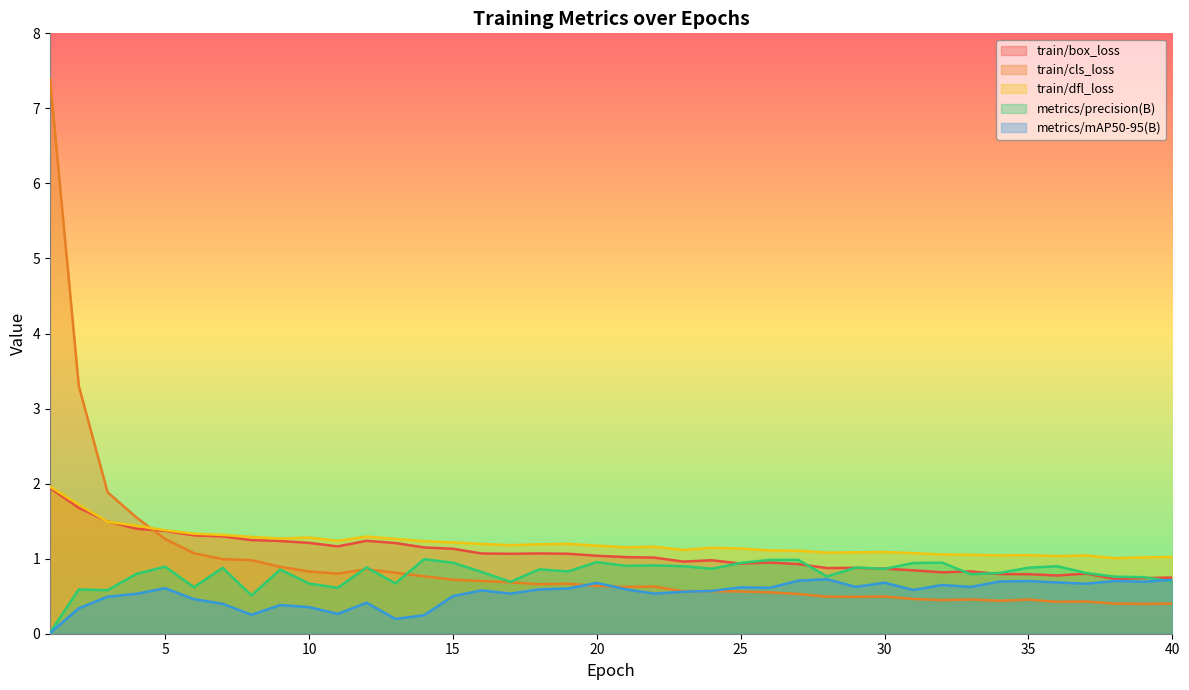

Reading left to right, what are all the values shown in this chart?

train/box_loss: 1=1.9	2=1.7	3=1.5	4=1.4	5=1.4	6=1.3	7=1.3	8=1.2	9=1.2	10=1.2	11=1.2	12=1.2	13=1.2	14=1.1	15=1.1	16=1.1	17=1.1	18=1.1	19=1.1	20=1.0	21=1.0	22=1.0	23=1.0	24=1.0	25=0.9	26=0.9	27=0.9	28=0.9	29=0.9	30=0.9	31=0.8	32=0.8	33=0.8	34=0.8	35=0.8	36=0.8	37=0.8	38=0.7	39=0.7	40=0.7
train/cls_loss: 1=7.4	2=3.3	3=1.9	4=1.5	5=1.3	6=1.1	7=1.0	8=1.0	9=0.9	10=0.8	11=0.8	12=0.9	13=0.8	14=0.8	15=0.7	16=0.7	17=0.7	18=0.7	19=0.7	20=0.6	21=0.6	22=0.6	23=0.6	24=0.6	25=0.6	26=0.6	27=0.5	28=0.5	29=0.5	30=0.5	31=0.5	32=0.4	33=0.5	34=0.4	35=0.5	36=0.4	37=0.4	38=0.4	39=0.4	40=0.4
train/dfl_loss: 1=2.0	2=1.7	3=1.5	4=1.4	5=1.4	6=1.3	7=1.3	8=1.3	9=1.3	10=1.3	11=1.2	12=1.3	13=1.3	14=1.2	15=1.2	16=1.2	17=1.2	18=1.2	19=1.2	20=1.2	21=1.2	22=1.2	23=1.1	24=1.1	25=1.1	26=1.1	27=1.1	28=1.1	29=1.1	30=1.1	31=1.1	32=1.1	33=1.1	34=1.0	35=1.0	36=1.0	37=1.0	38=1.0	39=1.0	40=1.0
metrics/precision(B): 1=0.0	2=0.6	3=0.6	4=0.8	5=0.9	6=0.6	7=0.9	8=0.5	9=0.9	10=0.7	11=0.6	12=0.9	13=0.7	14=1.0	15=0.9	16=0.8	17=0.7	18=0.9	19=0.8	20=1.0	21=0.9	22=0.9	23=0.9	24=0.9	25=0.9	26=1.0	27=1.0	28=0.8	29=0.9	30=0.9	31=0.9	32=0.9	33=0.8	34=0.8	35=0.9	36=0.9	37=0.8	38=0.8	39=0.8	40=0.7
metrics/mAP50-95(B): 1=0.0	2=0.3	3=0.5	4=0.5	5=0.6	6=0.5	7=0.4	8=0.3	9=0.4	10=0.4	11=0.3	12=0.4	13=0.2	14=0.2	15=0.5	16=0.6	17=0.5	18=0.6	19=0.6	20=0.7	21=0.6	22=0.5	23=0.6	24=0.6	25=0.6	26=0.6	27=0.7	28=0.7	29=0.6	30=0.7	31=0.6	32=0.6	33=0.6	34=0.7	35=0.7	36=0.7	37=0.7	38=0.7	39=0.7	40=0.7